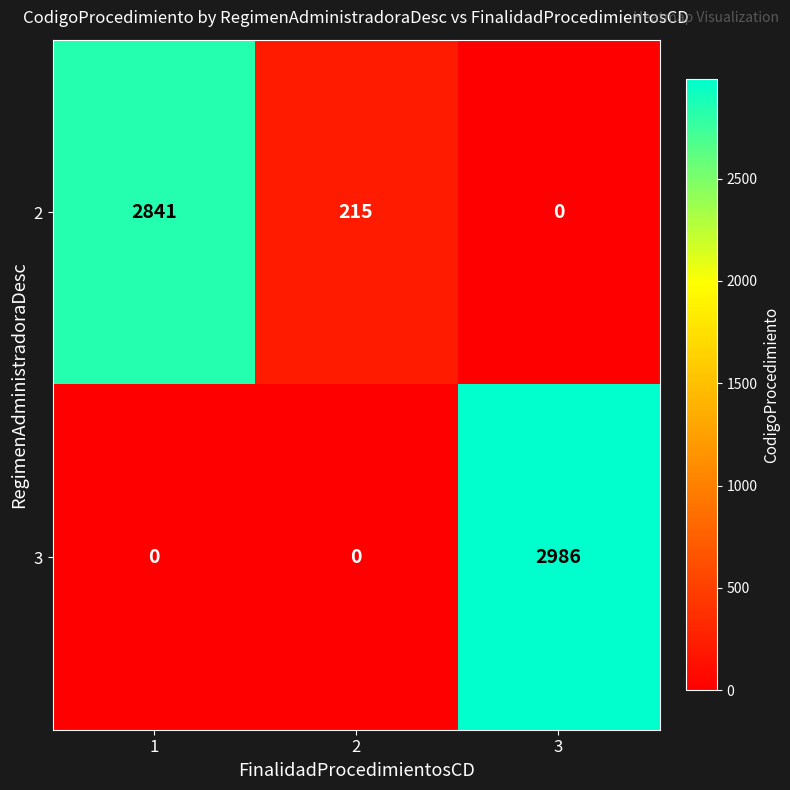

The value of 3 at 2 is 1593. True or false?

False